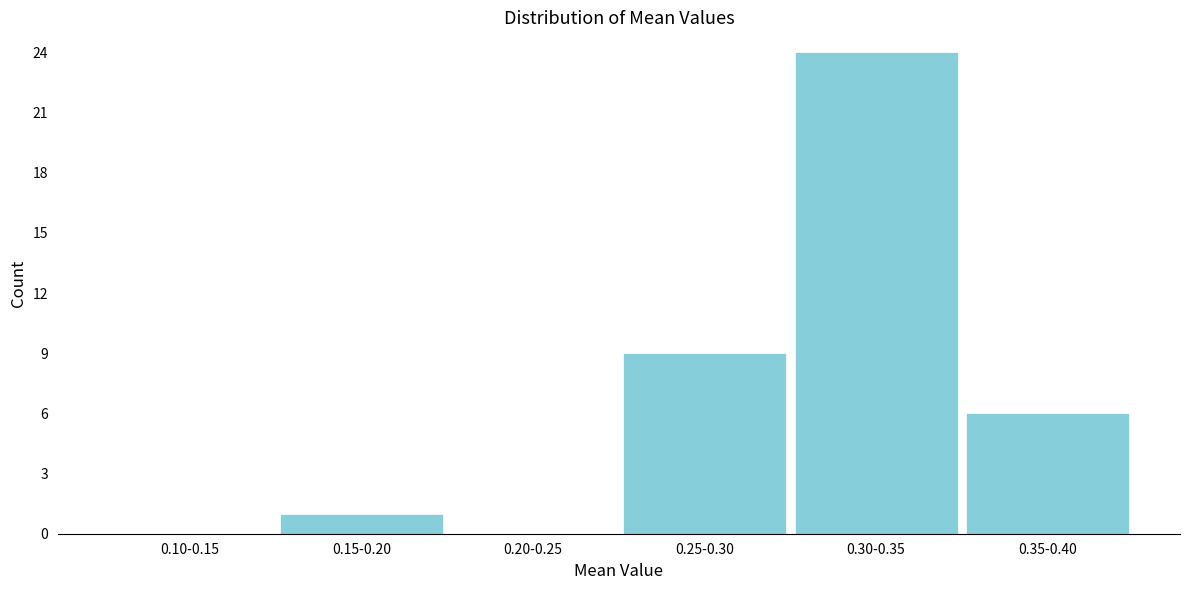

Reading left to right, extract all data points from this chart.

0.10-0.15=0	0.15-0.20=1	0.20-0.25=0	0.25-0.30=9	0.30-0.35=24	0.35-0.40=6